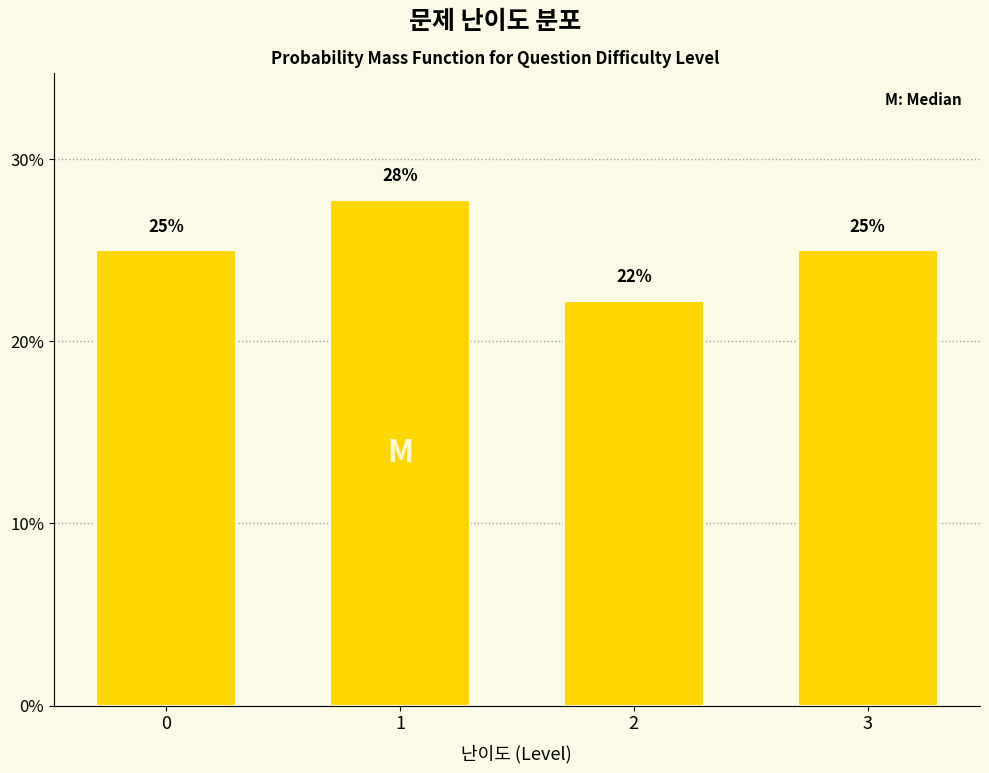

What is the ratio of the value at 3 to the value at 2?

1.1